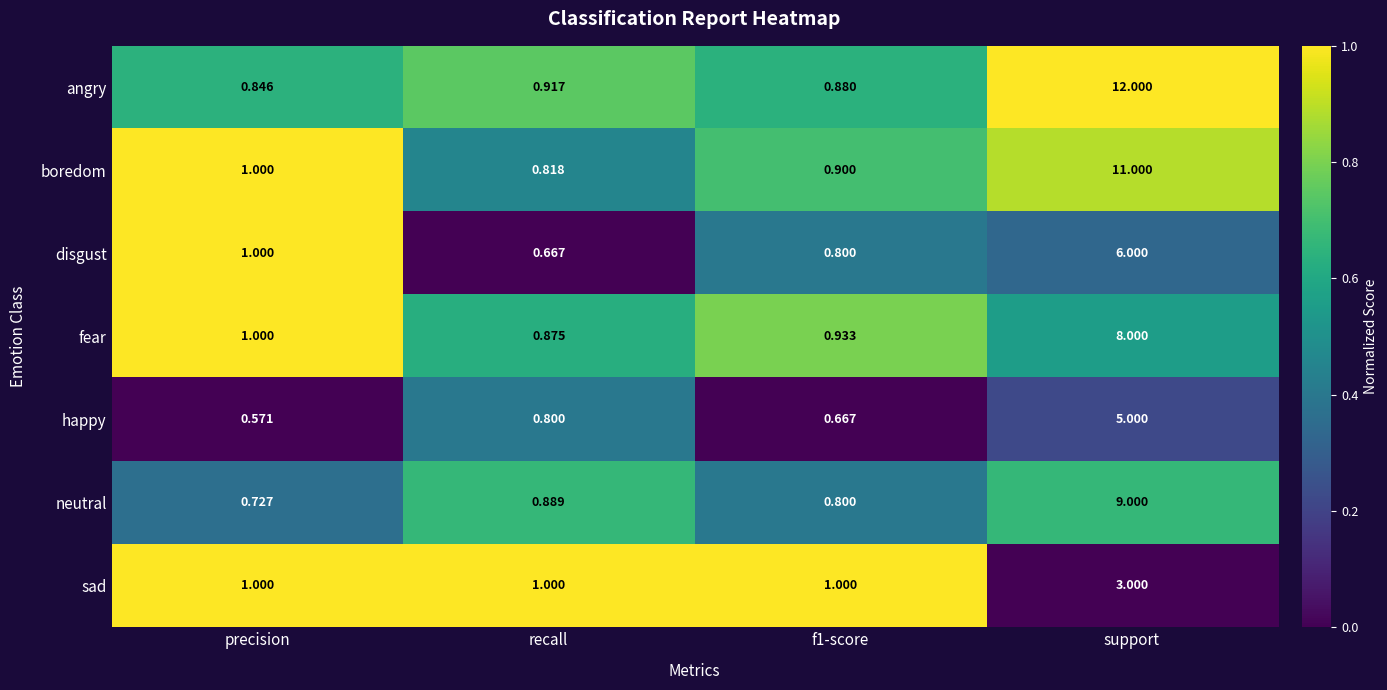

List the series in order of their peak value, highest first.

angry, boredom, neutral, fear, disgust, happy, sad